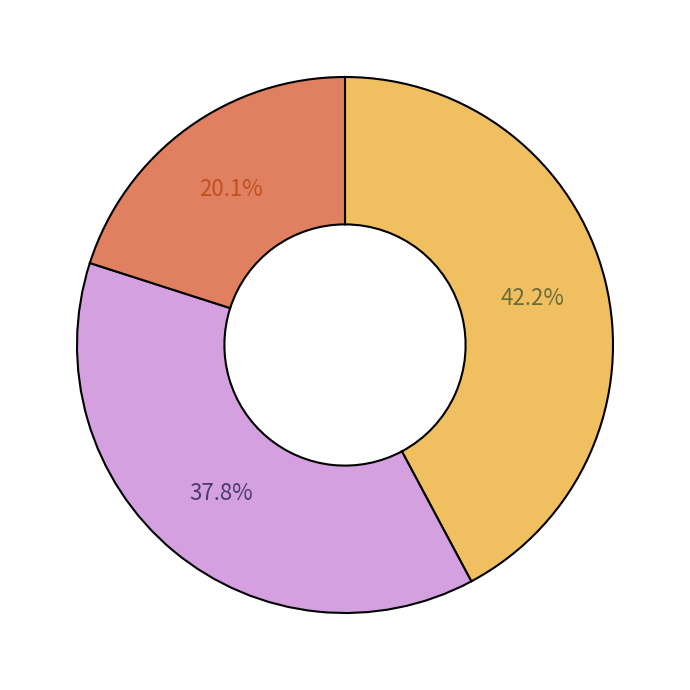

Is there a majority slice in this chart?

No